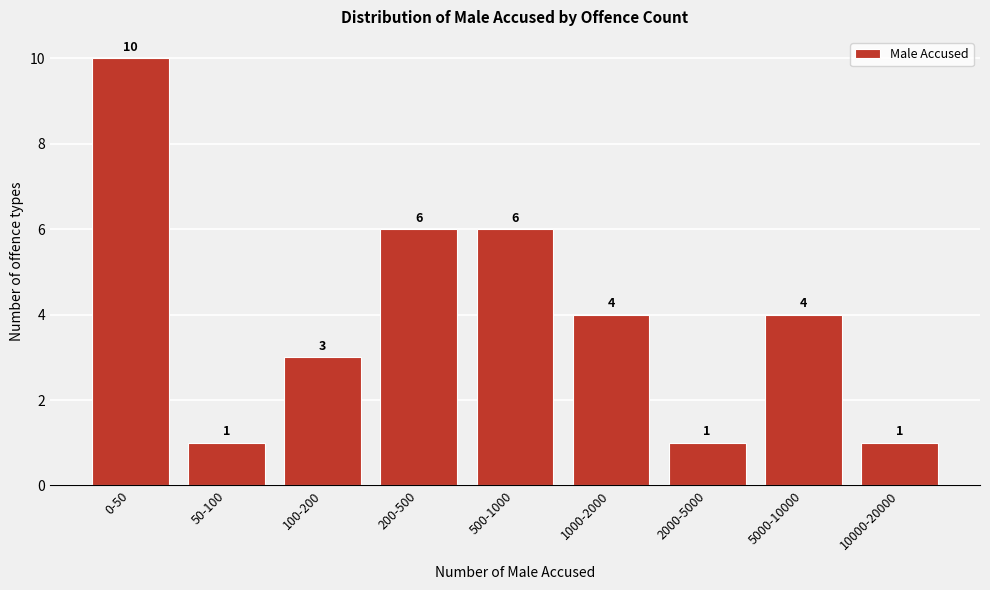

Reading left to right, what are all the values shown in this chart?

10	1	3	6	6	4	1	4	1